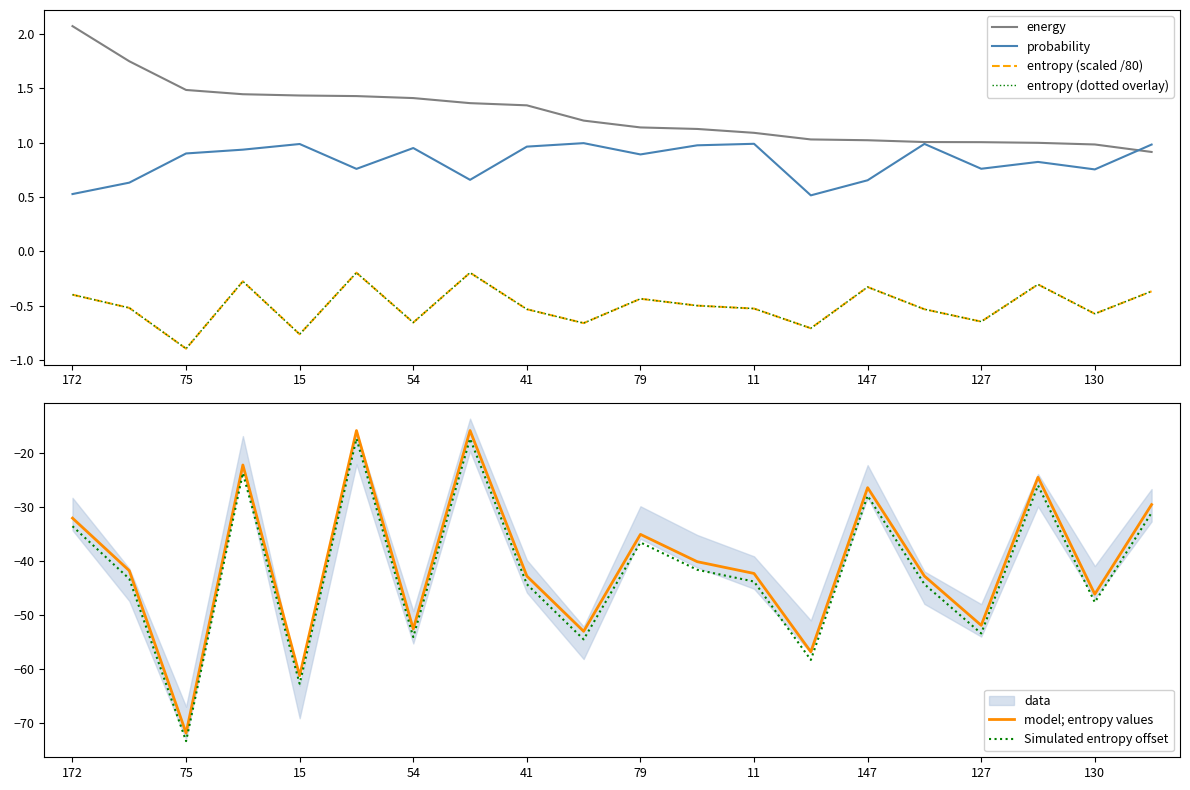

Which has a higher value, 79 or 18?

79